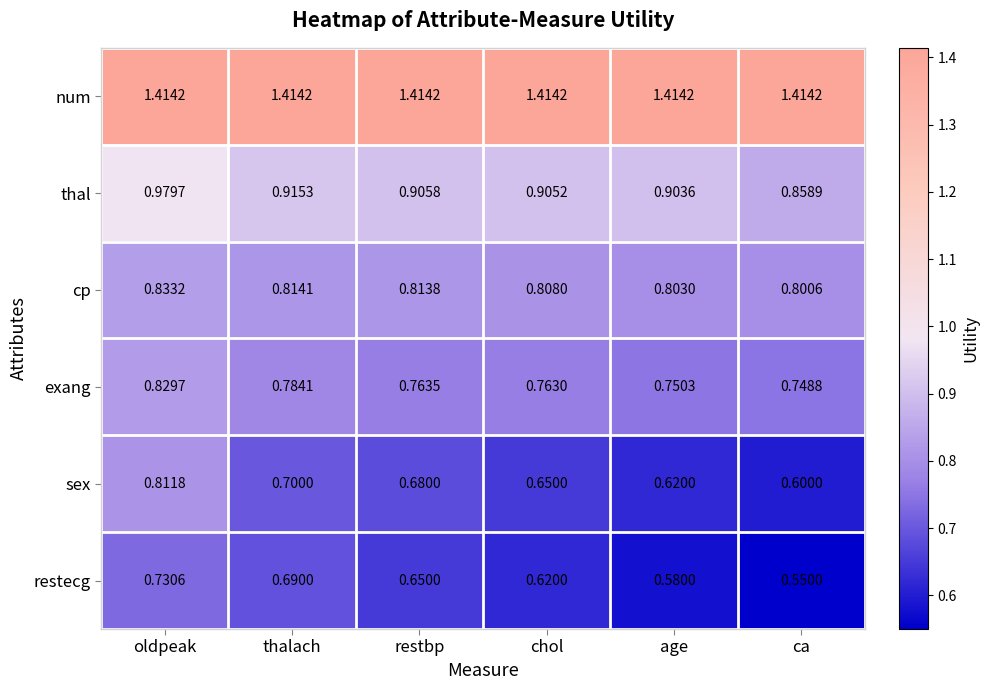

Rank the categories by thal value from lowest to highest.

ca, age, chol, restbp, thalach, oldpeak